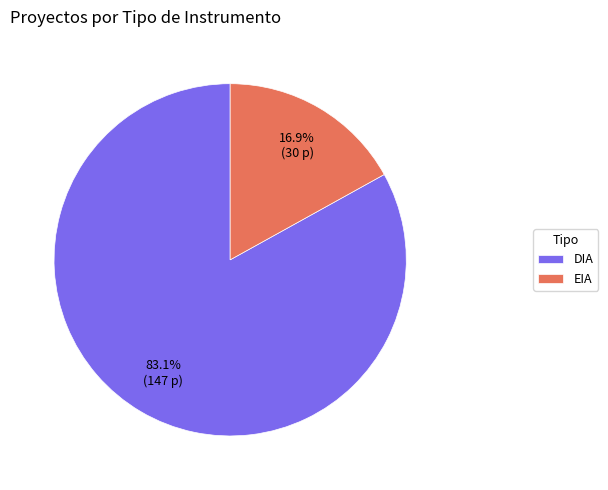

True or false: DIA accounts for 83% of the total.

True